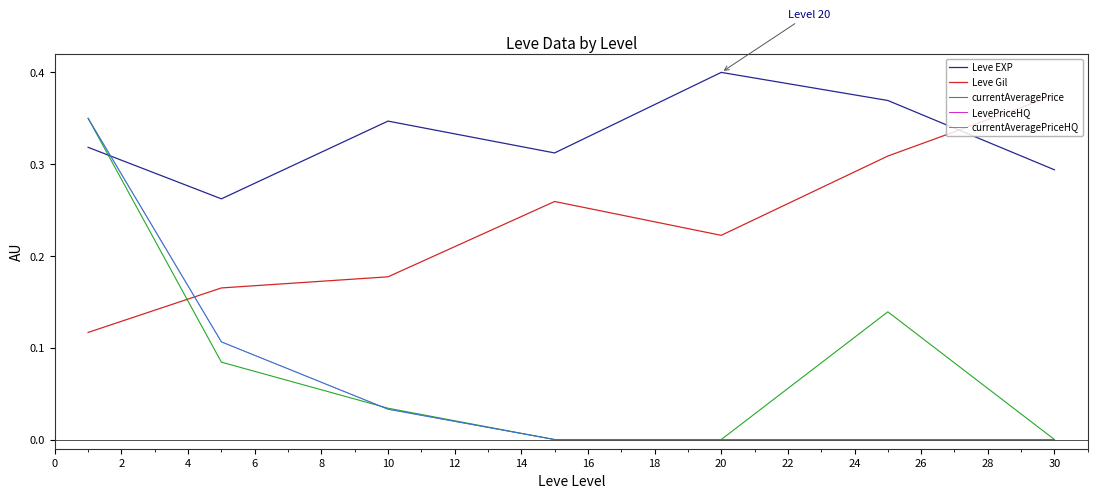

Does the chart display data point markers on the line(s)?

No